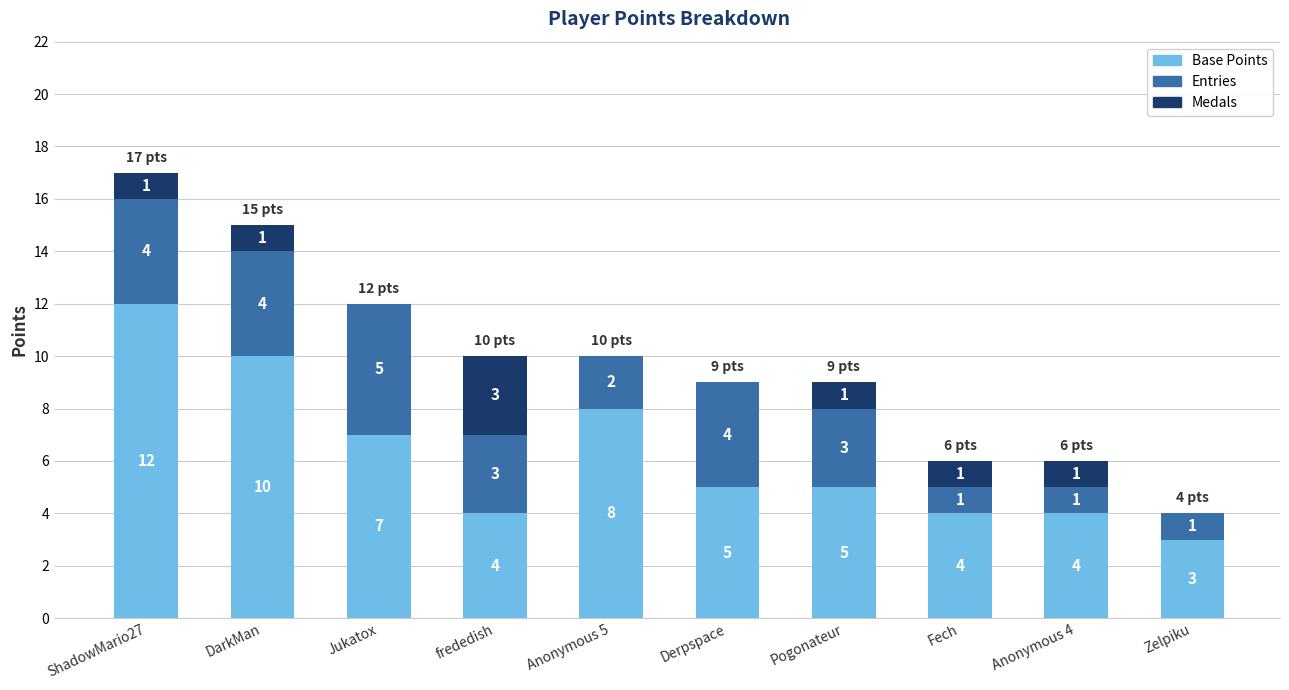

True or false: Base Points has a value of 4 at frededish.

True